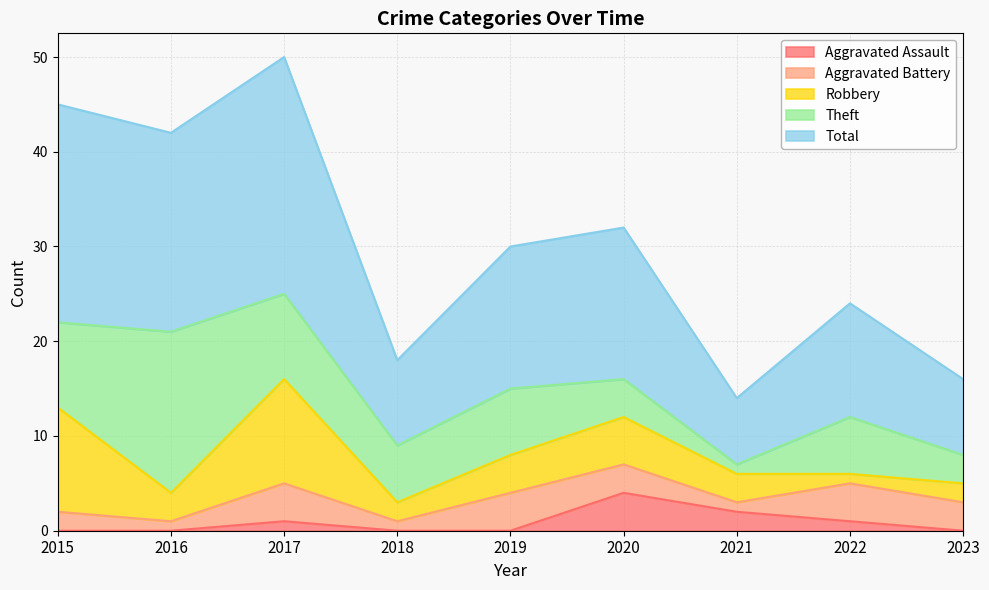

Rank the categories by Total value from highest to lowest.

2017, 2015, 2016, 2020, 2019, 2022, 2018, 2023, 2021